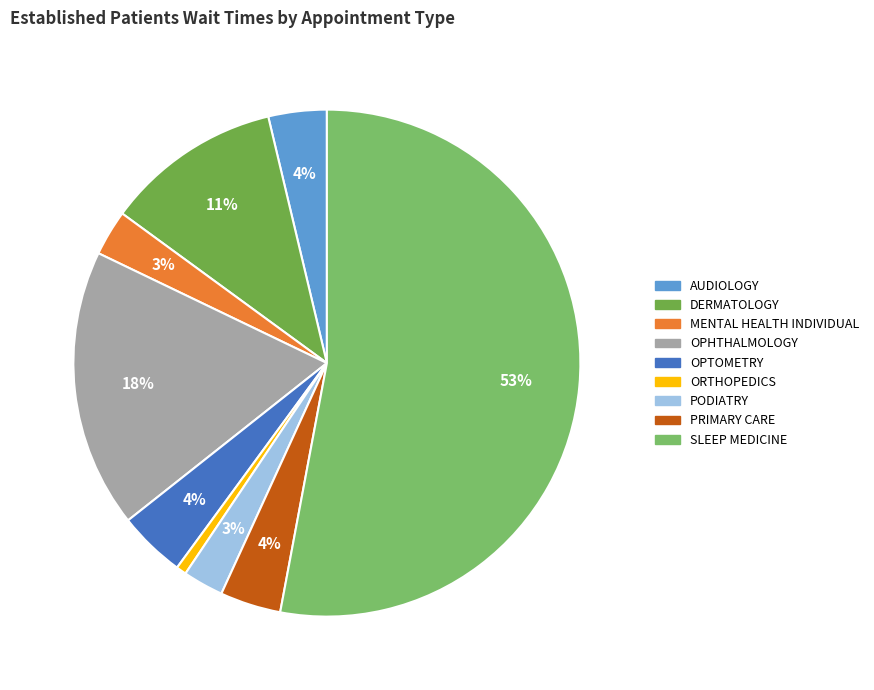

Count the number of slices in the pie.

9